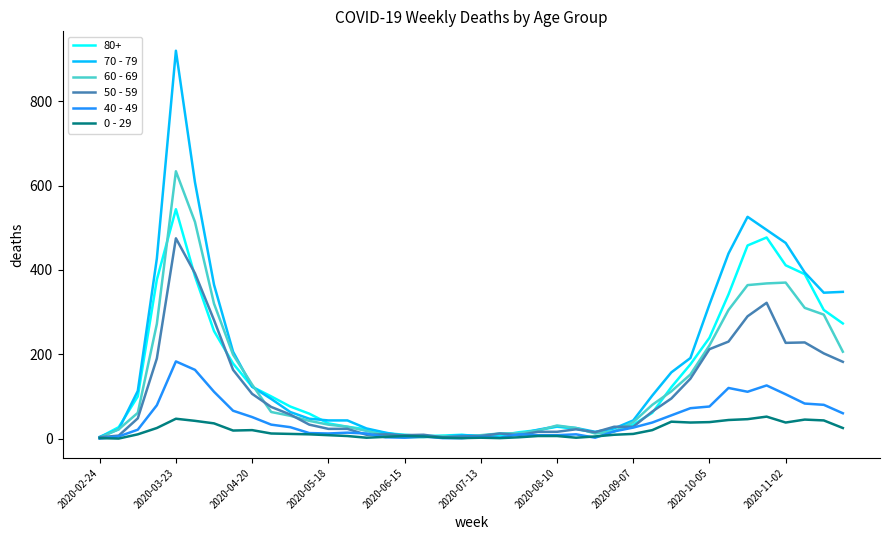

List the series in order of their peak value, highest first.

70 - 79, 60 - 69, 80+, 50 - 59, 40 - 49, 0 - 29